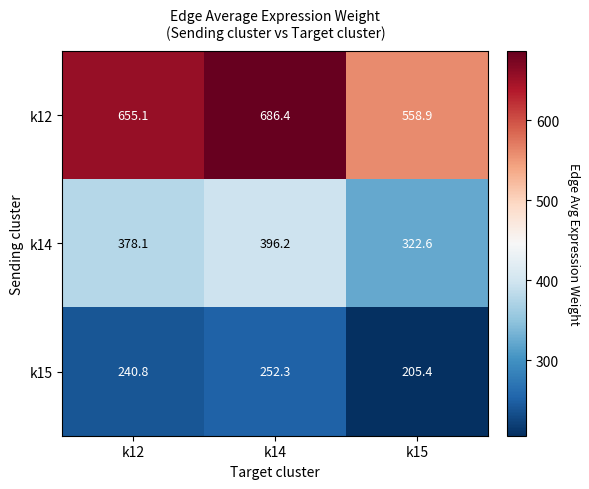

At how many categories does at least one series exceed 491?

3